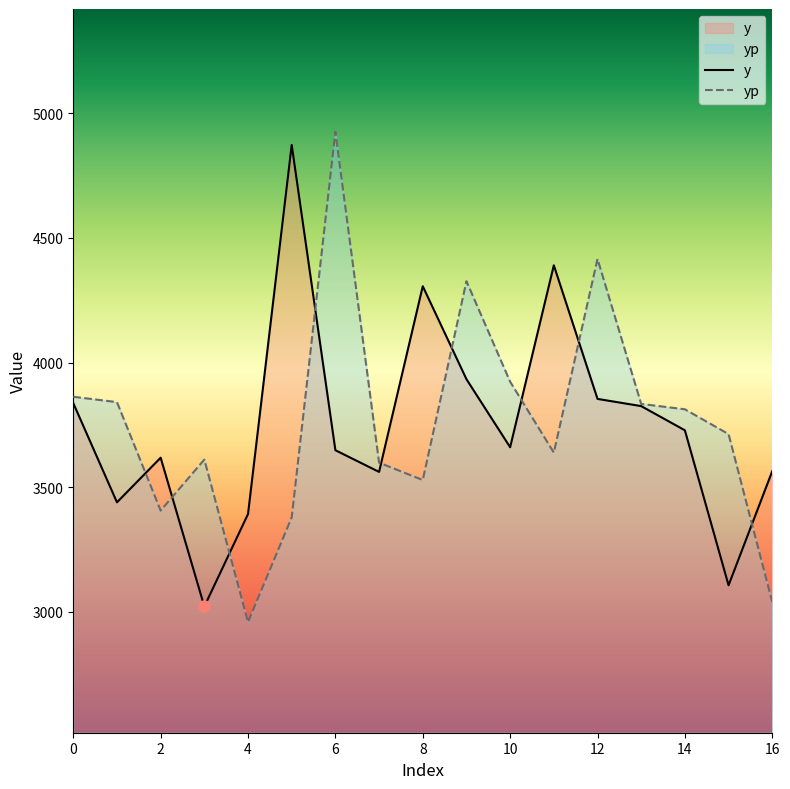

What is the label of the 3rd point from the right?

14